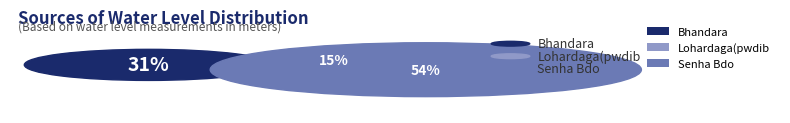

How many slices are in this pie chart?

3